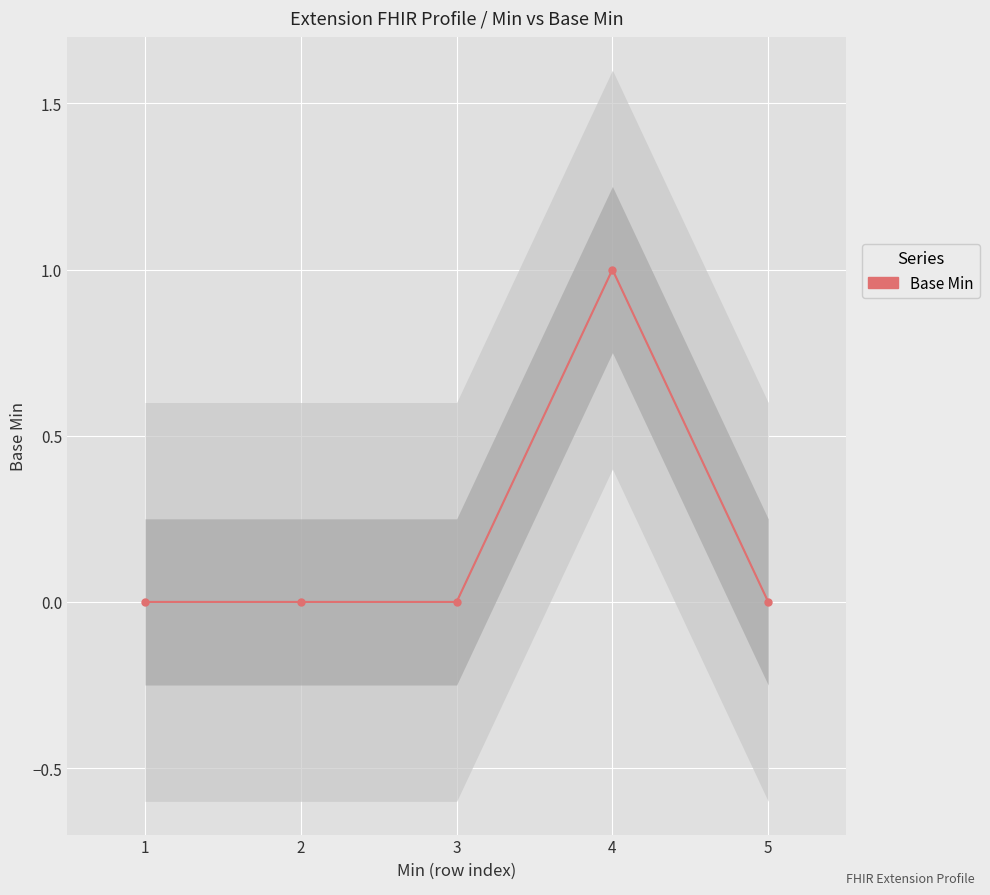

Rank the categories by value from lowest to highest.

1, 2, 3, 5, 4